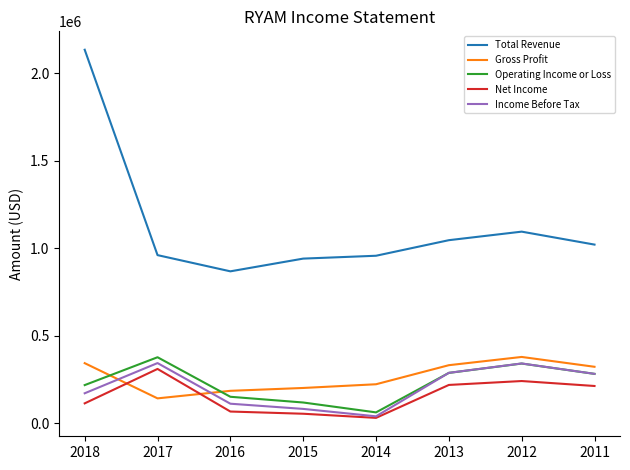

Which series has the widest spread of values?

Total Revenue